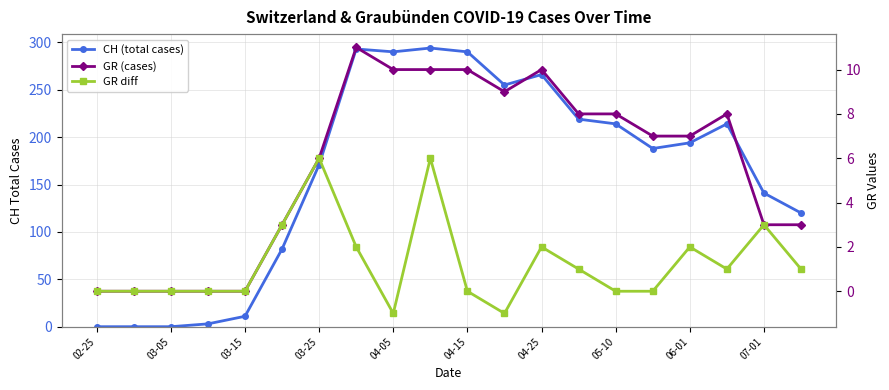

How many data points in CH (total cases) are above 194?

9